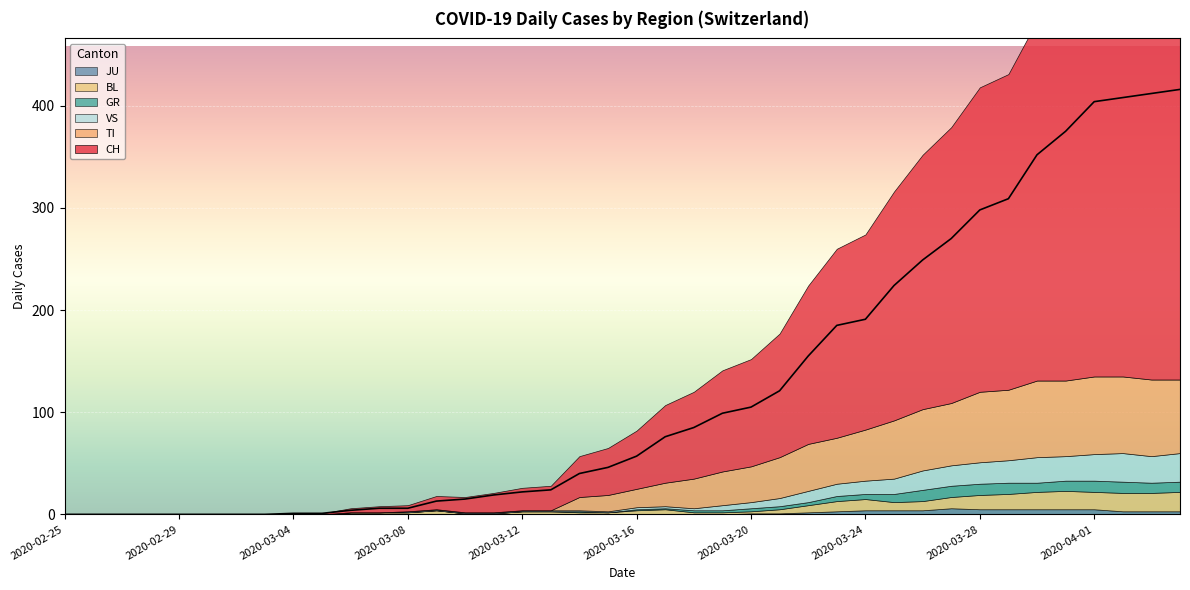

Rank the series by their maximum value, from lowest to highest.

JU, GR, BL, VS, TI, CH